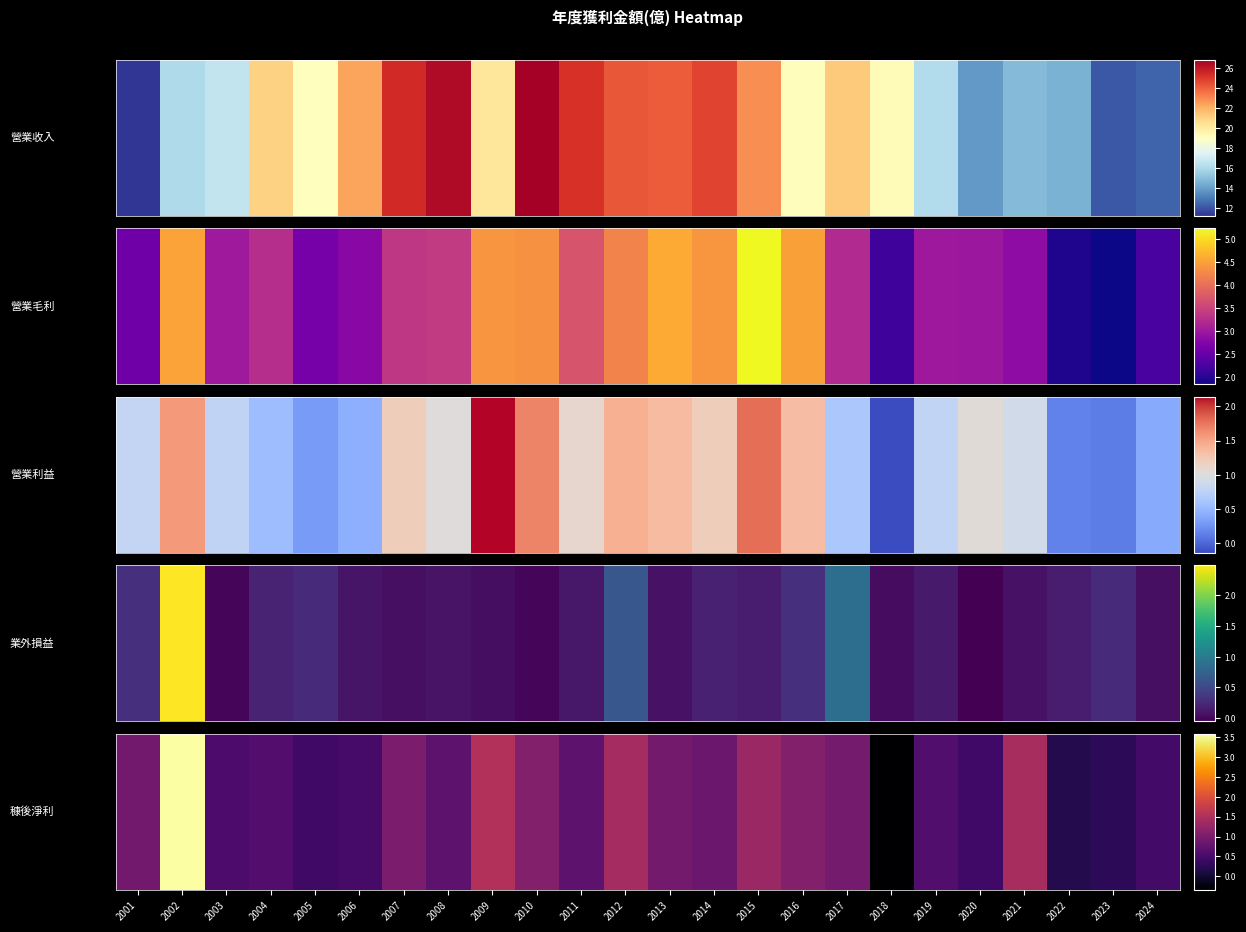

Which label corresponds to the smallest value in the chart?

2018